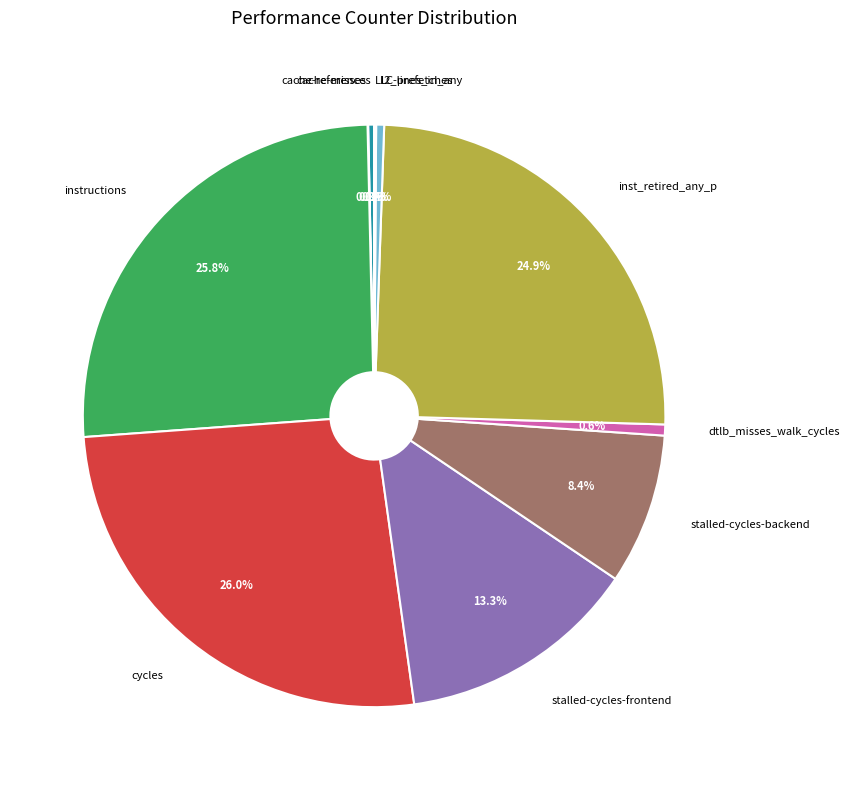

Does any single category account for the majority?

No